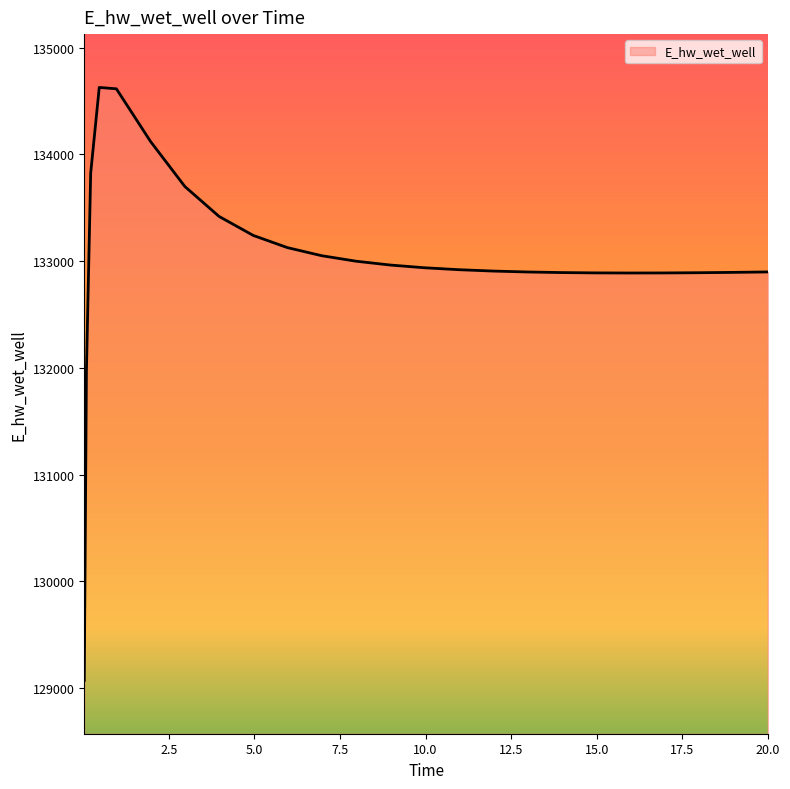

What is the maximum value shown in the chart?

134628.0